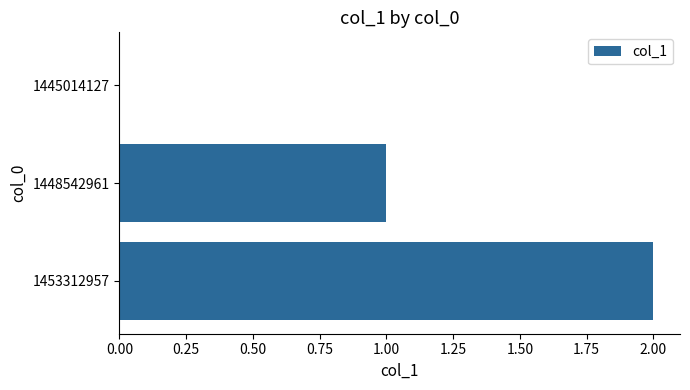

Which category has the highest value across all series?

1453312957